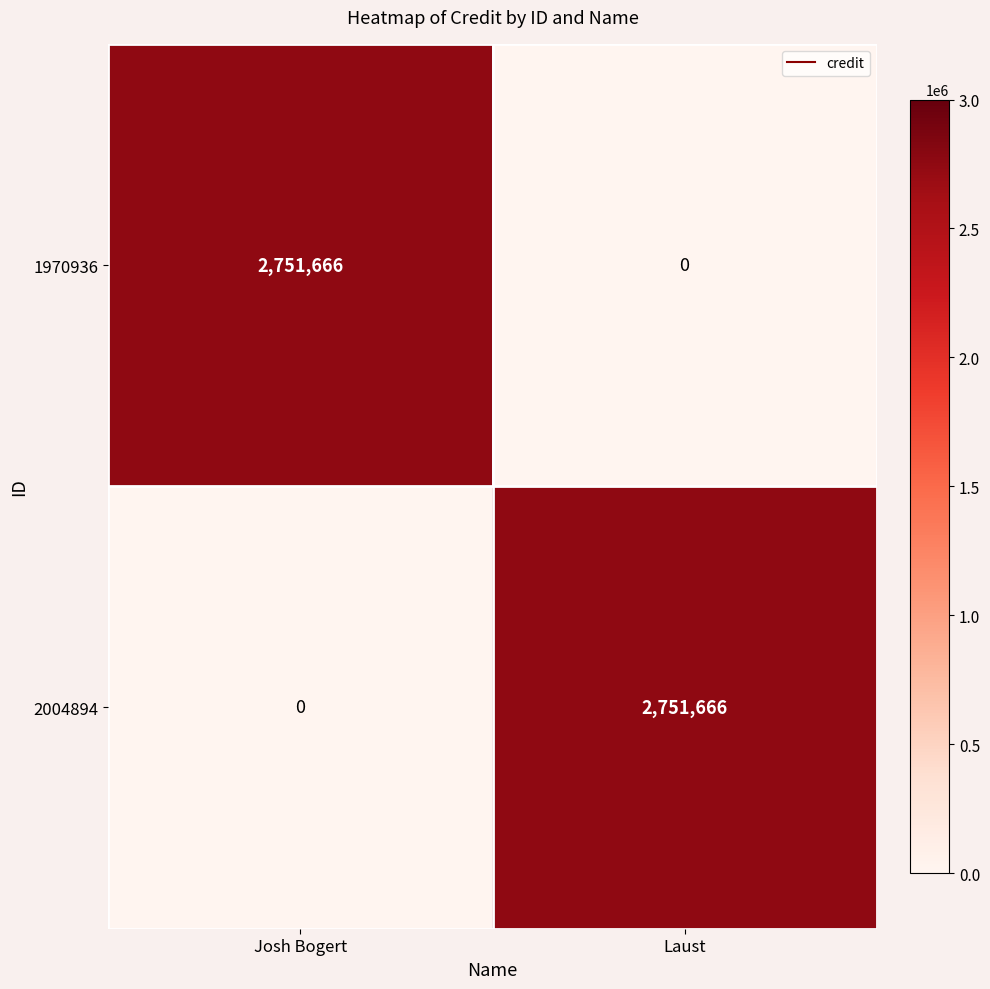

Is the value of 2004894 at Laust greater than the value of 1970936 at Laust?

Yes